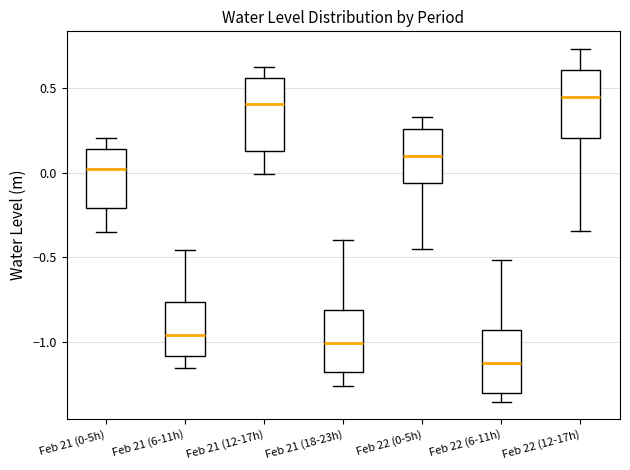

Reading left to right, transcribe this box plot: for each box, give where its median line is, the range the box spans, and where its two whiskers end, as read against the y-axis. The values are not printed on the chart, so give them approximately, as read against the axis.

Feb 21 (0-5h): median 0.00, box -0.20 to 0.15, whiskers -0.35 to 0.20
Feb 21 (6-11h): median -0.95, box -1.10 to -0.75, whiskers -1.15 to -0.45
Feb 21 (12-17h): median 0.40, box 0.15 to 0.55, whiskers 0.00 to 0.65
Feb 21 (18-23h): median -1.00, box -1.20 to -0.80, whiskers -1.25 to -0.40
Feb 22 (0-5h): median 0.10, box -0.05 to 0.25, whiskers -0.45 to 0.35
Feb 22 (6-11h): median -1.15, box -1.30 to -0.95, whiskers -1.35 to -0.50
Feb 22 (12-17h): median 0.45, box 0.20 to 0.60, whiskers -0.35 to 0.75